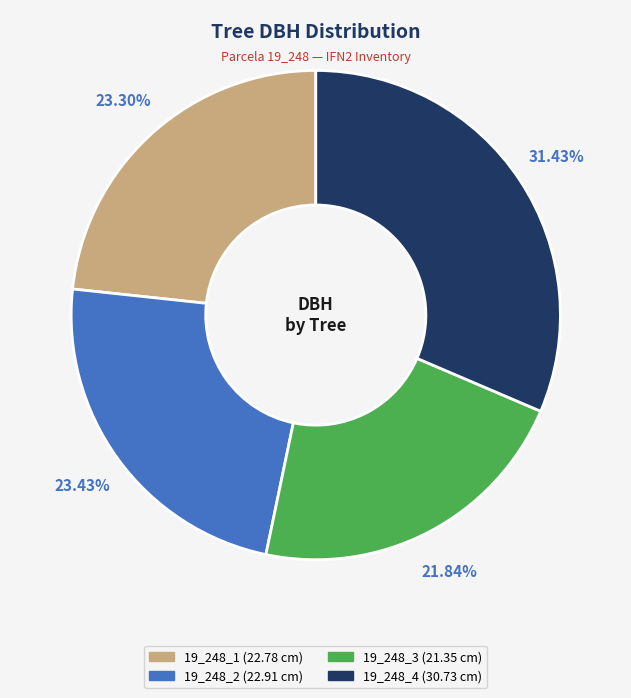

To the nearest percent, what percentage of the pie is 19_248_1?

23%